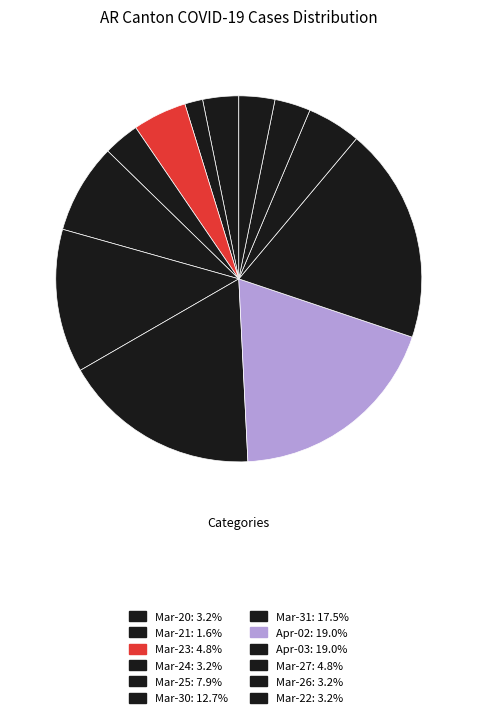

Count the number of slices in the pie.

12